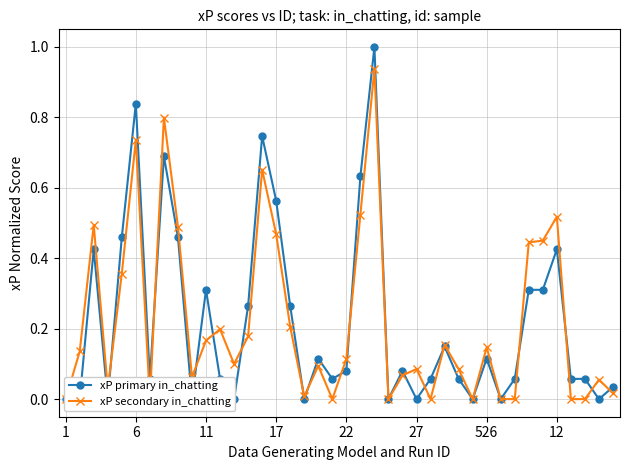

How many lines are shown in the chart?

2